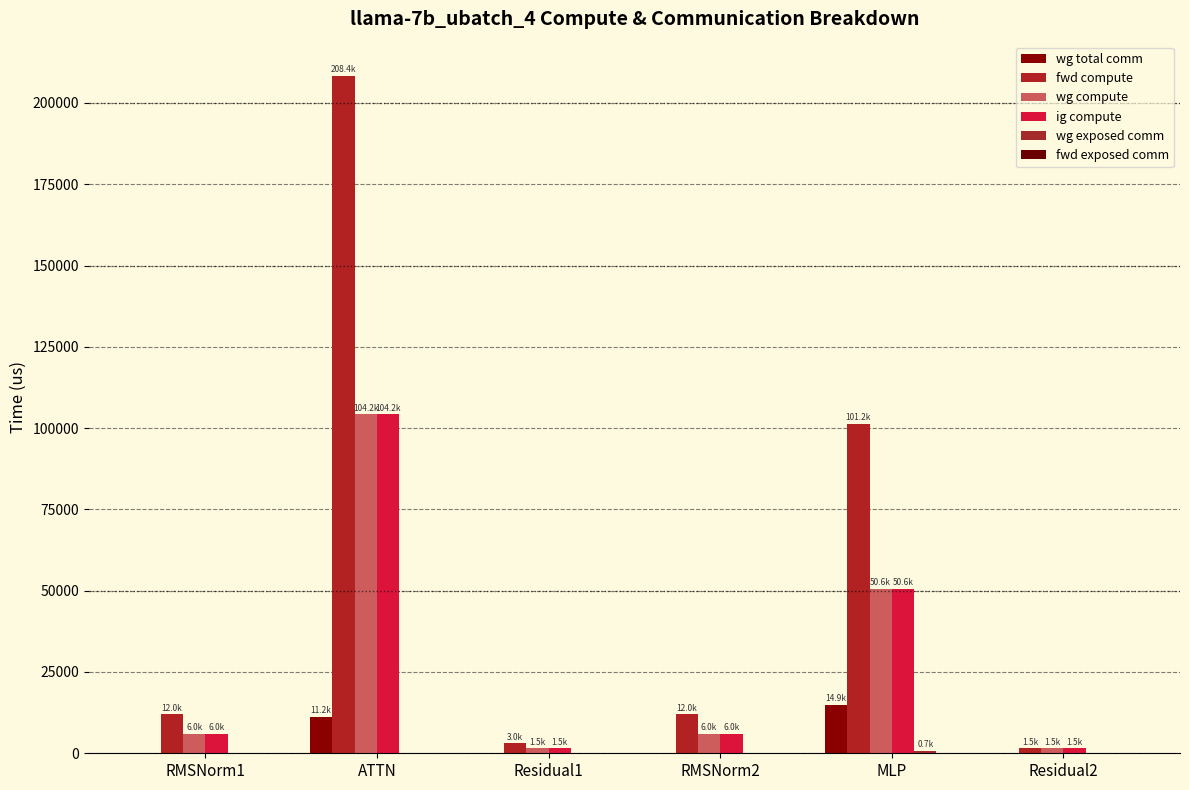

What is the average value of the ig compute series?

28309.7